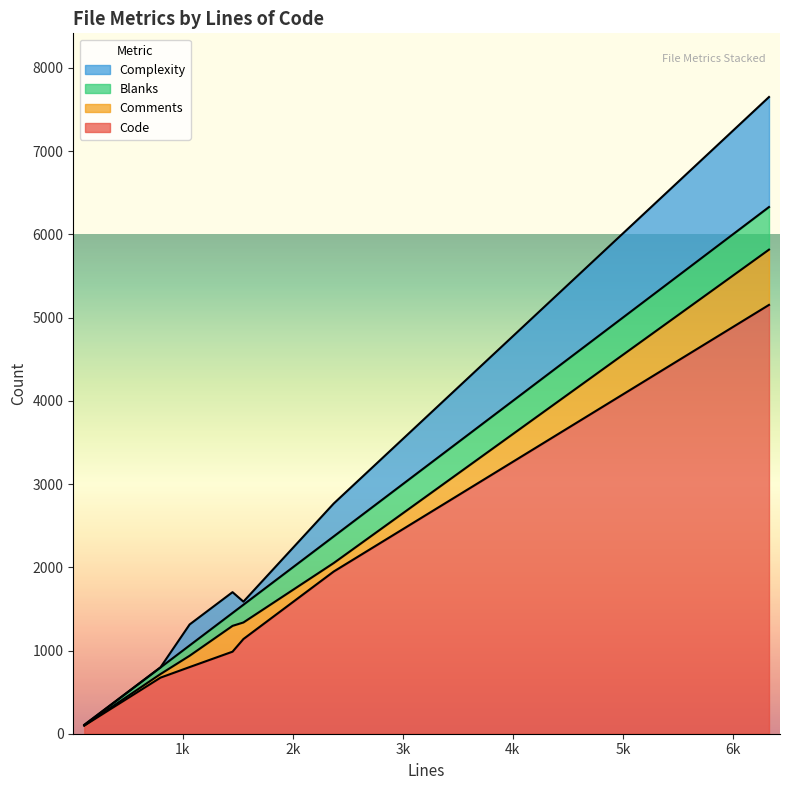

What is the difference between the maximum and minimum values in the Code series?

5055